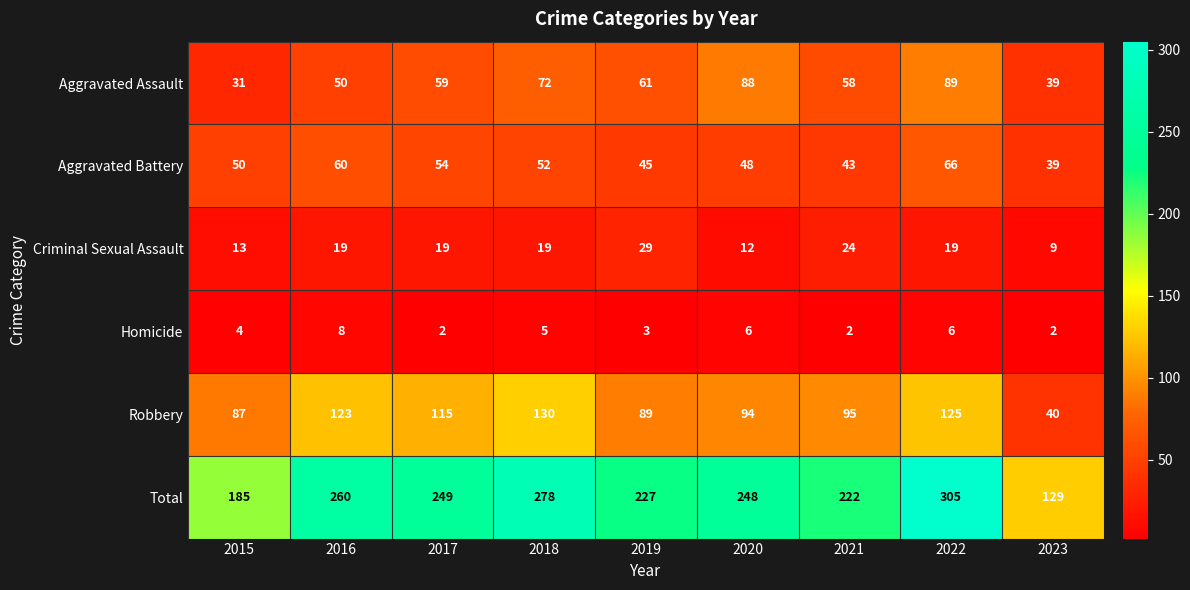

What is the difference between the Homicide values at 2016 and 2023?

6